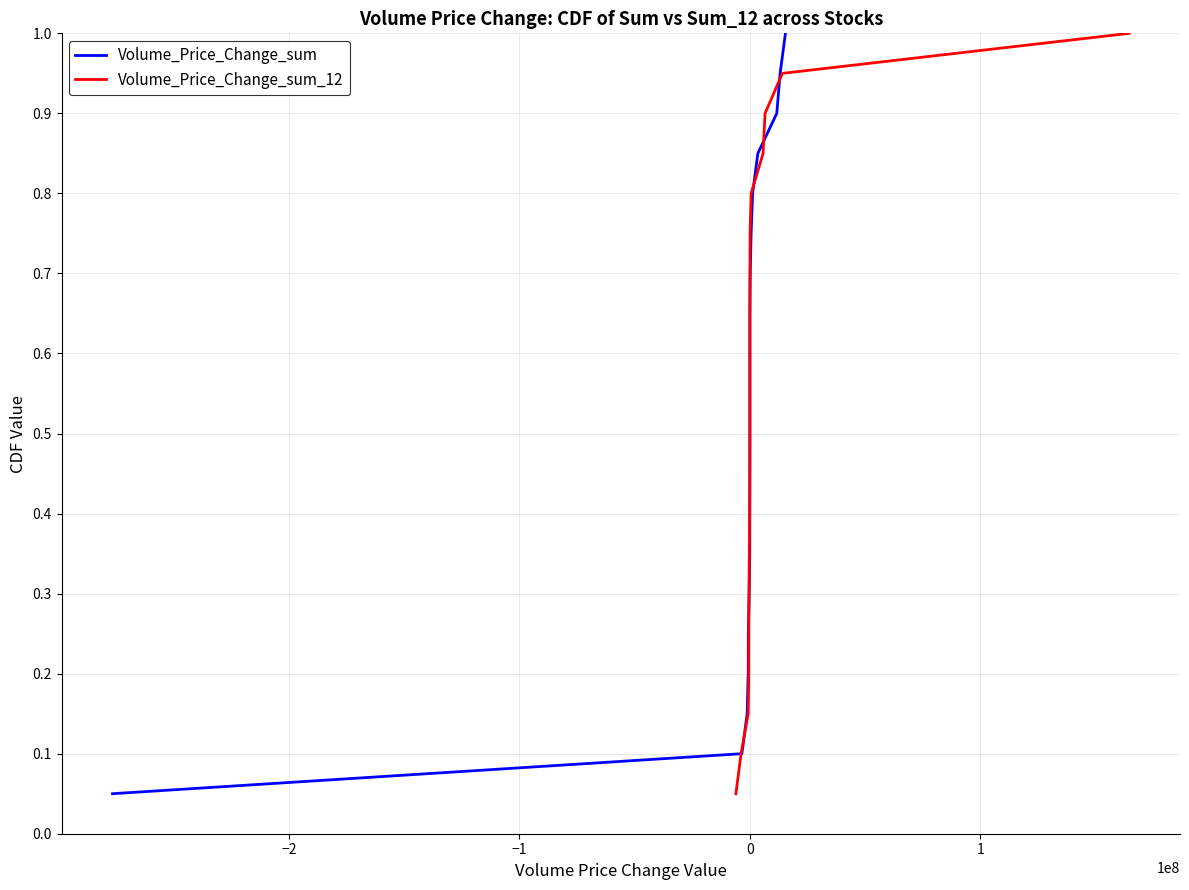

What is the sum of all Volume_Price_Change_sum values?

10.5